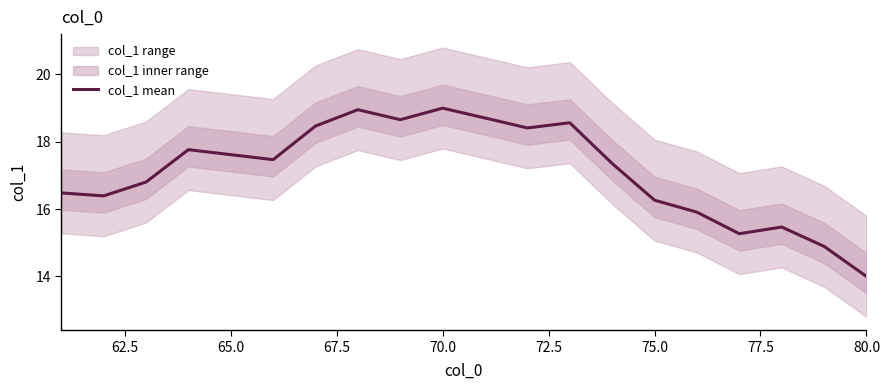

The value of col_1 mean at 65.0 is 5.7. True or false?

False